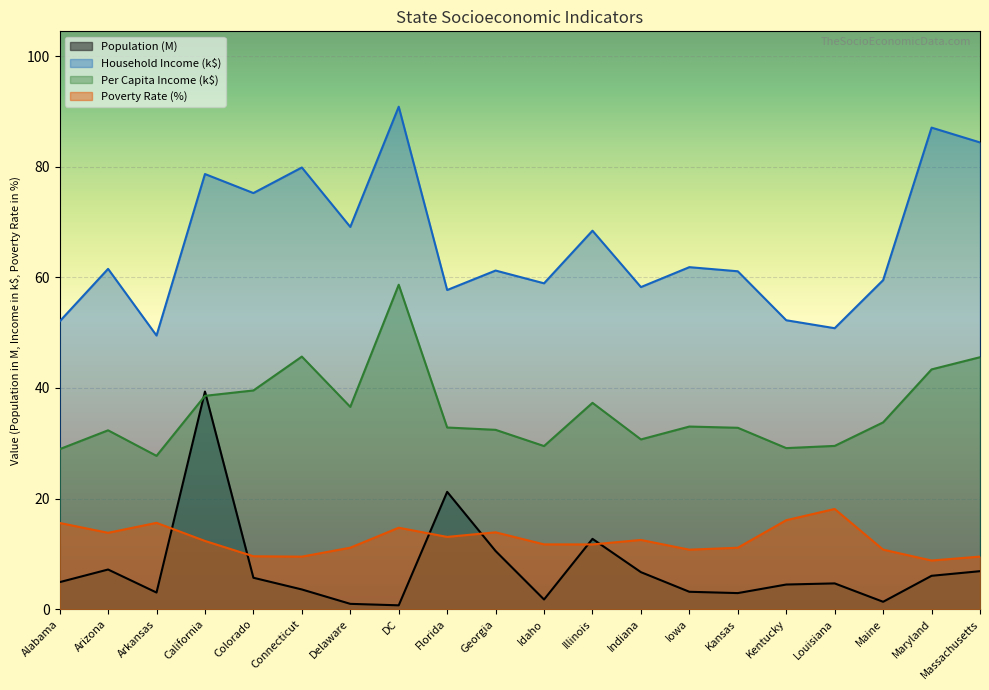

True or false: Per Capita Income has a value of 58.7 at DC.

True